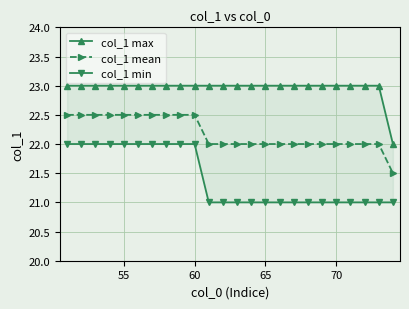

What is the highest value of the col_1 mean series?

22.5